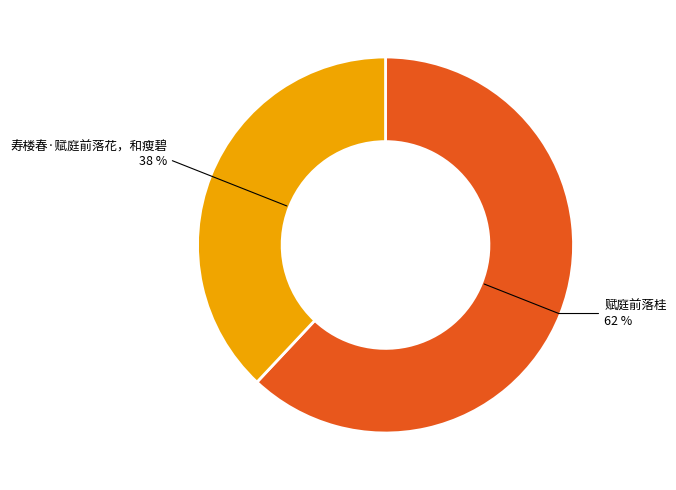

Rank the categories by value from highest to lowest.

赋庭前落桂, 寿楼春·赋庭前落花，和瘦碧